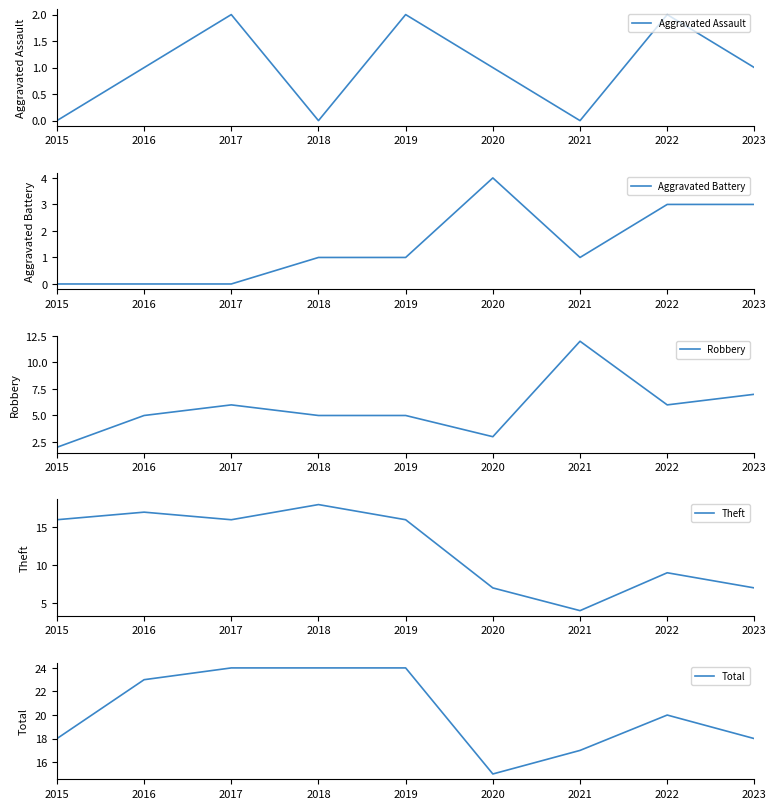

What is the maximum value shown in the chart?

24